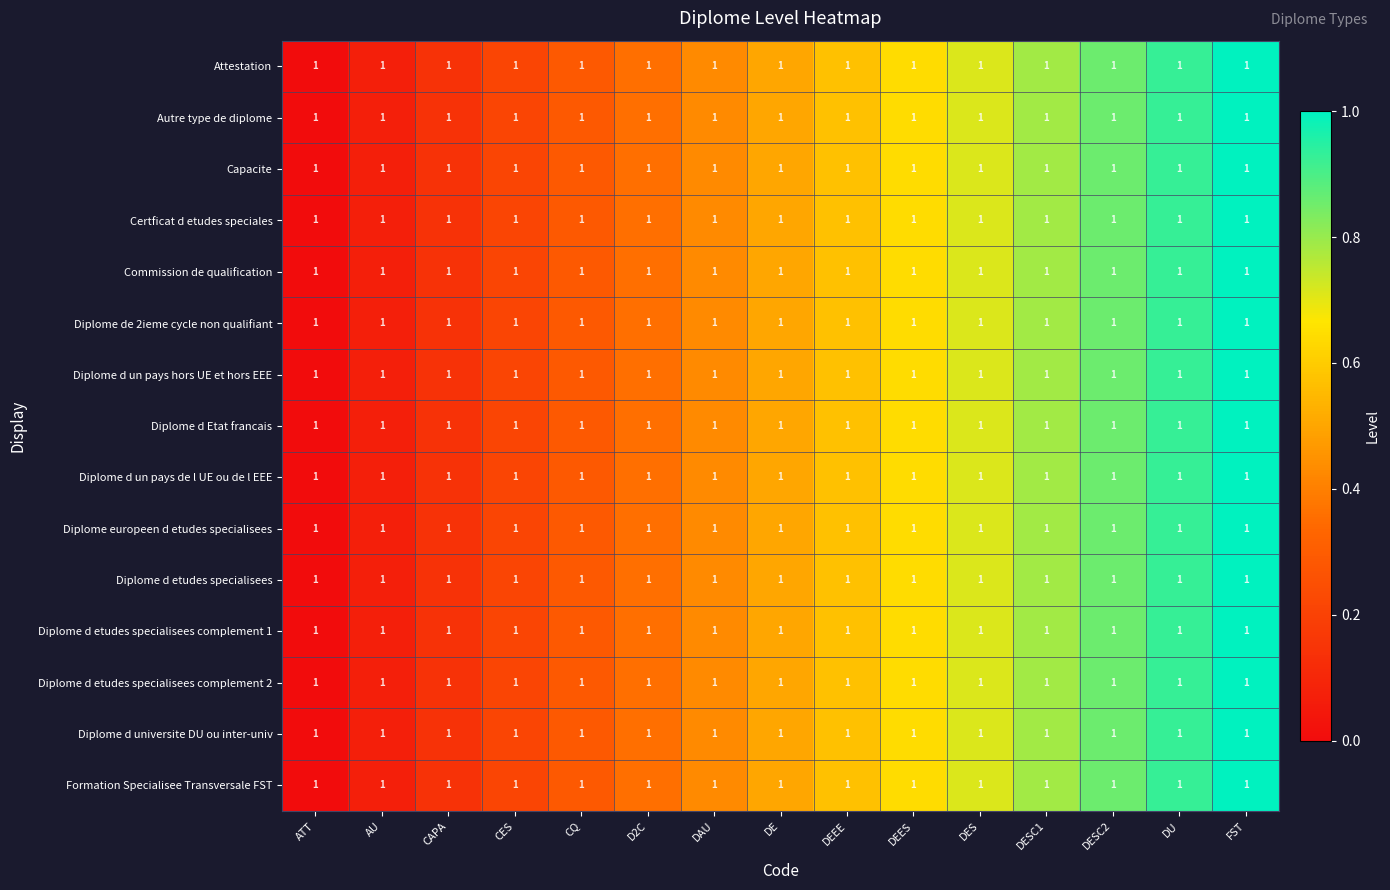

Rank the categories by Certficat d etudes speciales value from highest to lowest.

FST, DU, DESC2, DESC1, DES, DEES, DEEE, DE, DAU, D2C, CQ, CES, CAPA, AU, ATT